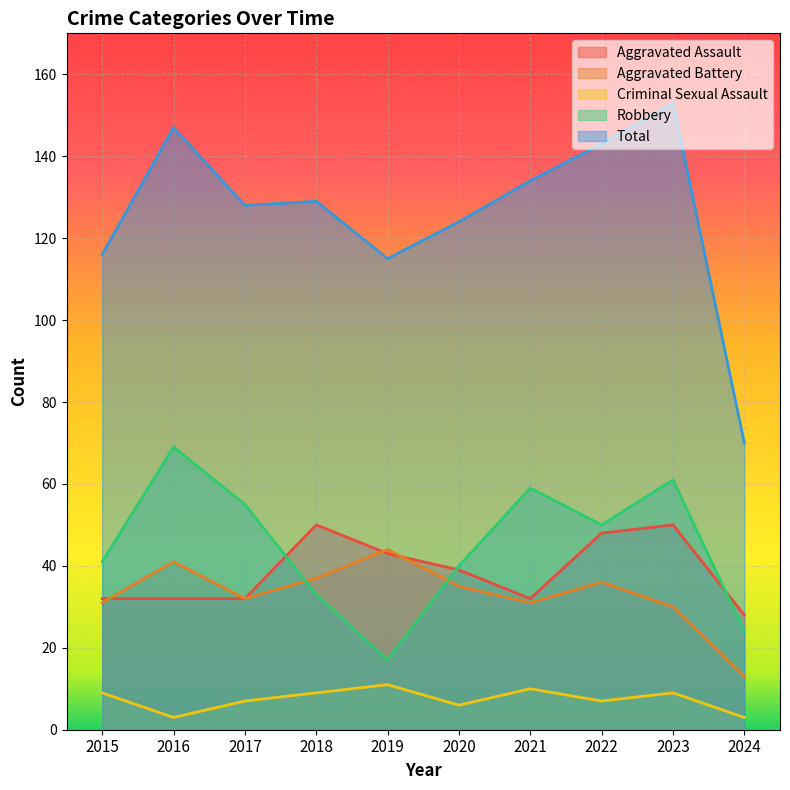

Count the number of data series in this chart.

5